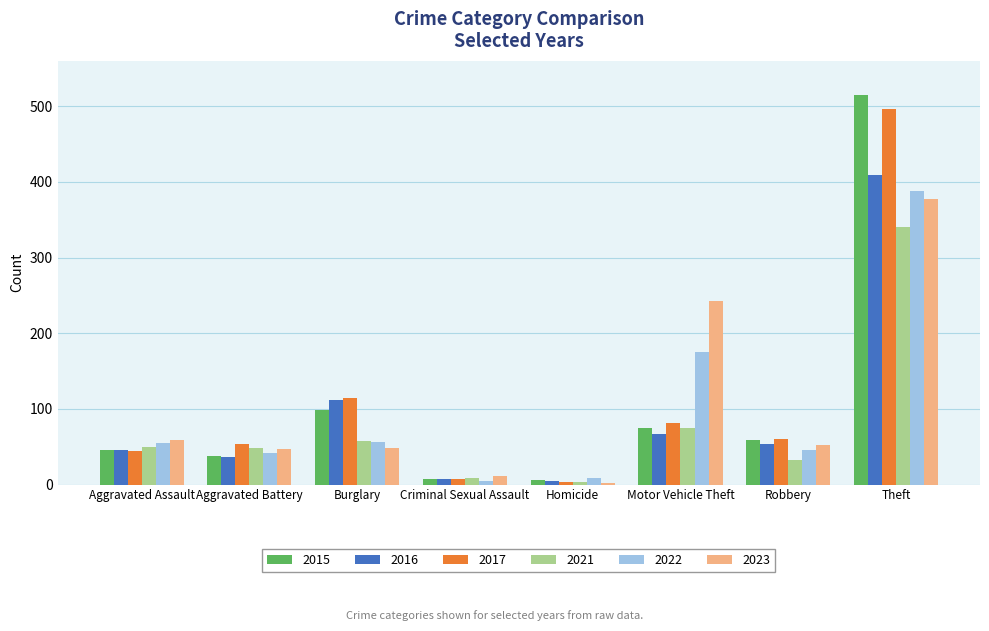

At which label does 2015 first exceed 59?

Burglary